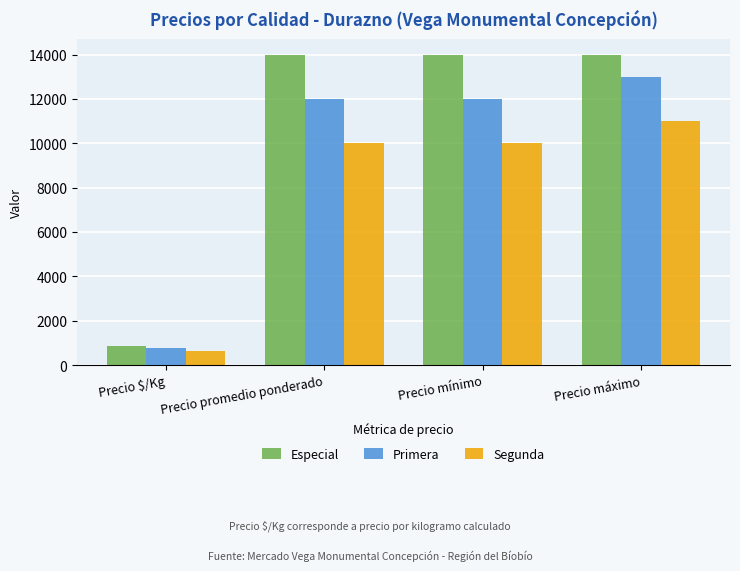

What is the average value of the Especial series?

10719